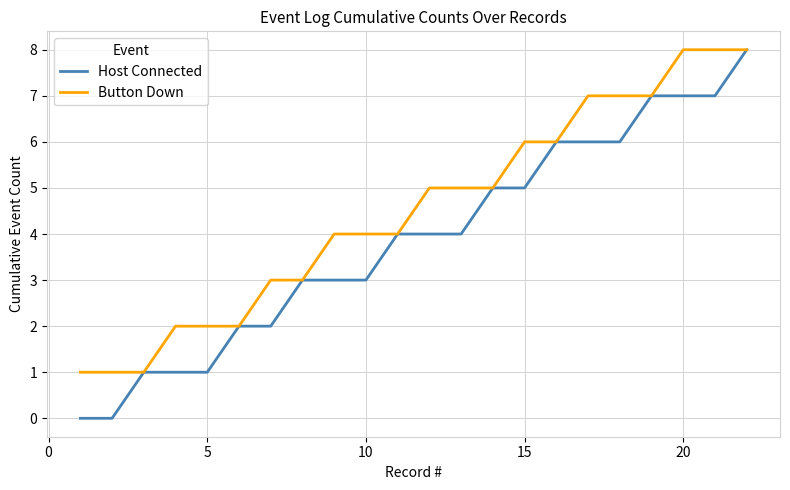

Which series has the largest total across all categories?

Button Down